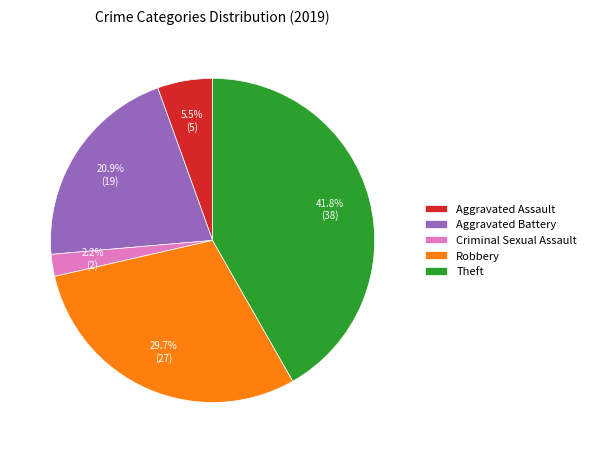

How many segments does this pie chart have?

5